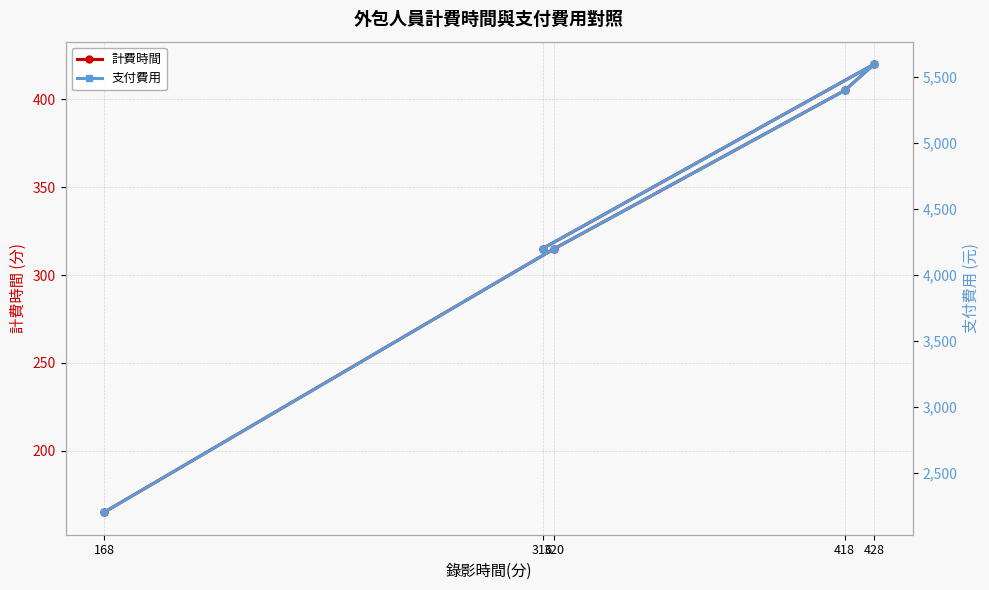

How many lines are shown in the chart?

2